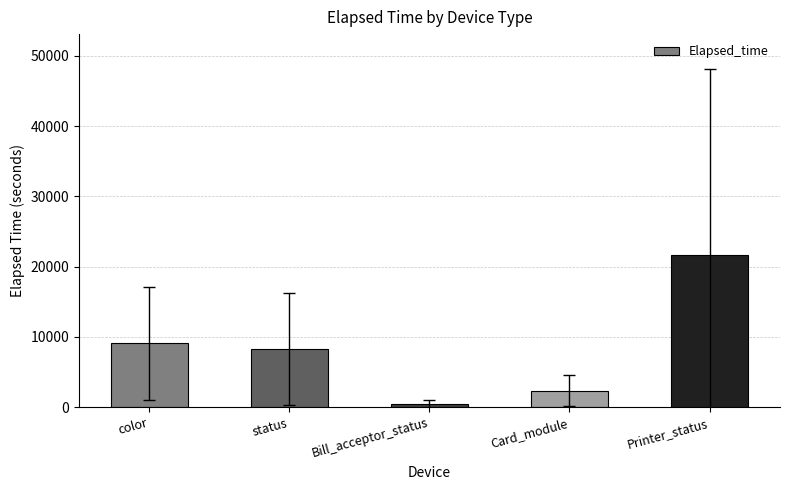

Which label corresponds to the largest value in the chart?

Printer_status